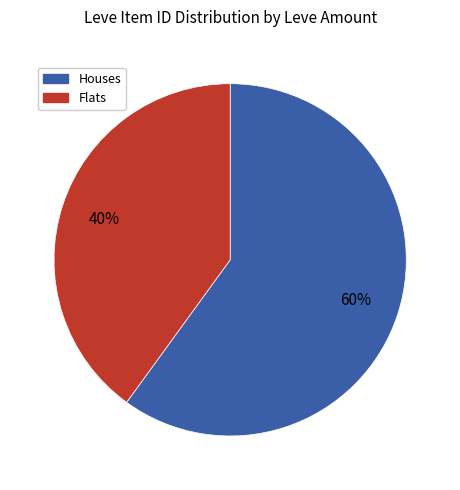

Is there any slice that represents more than half of the pie?

Yes